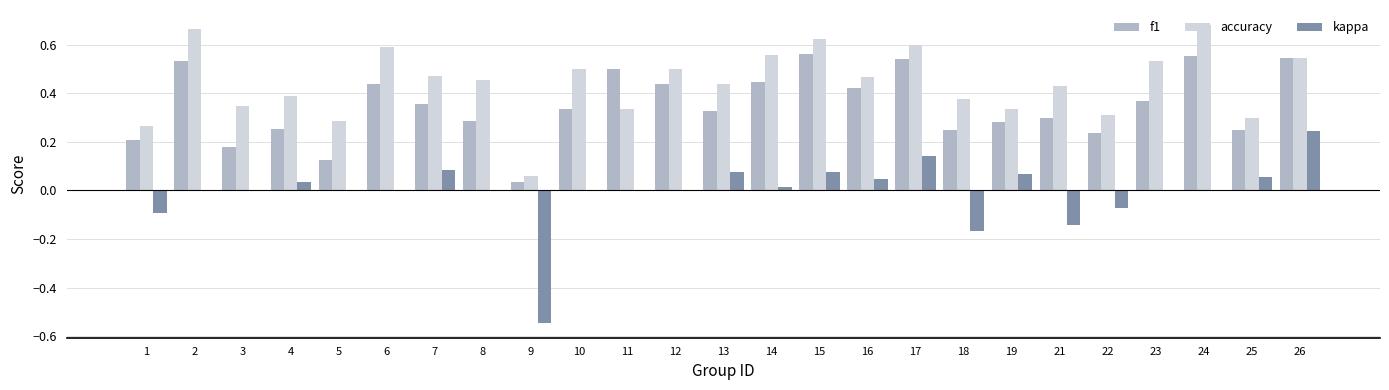

Does the chart contain stacked bars?

No